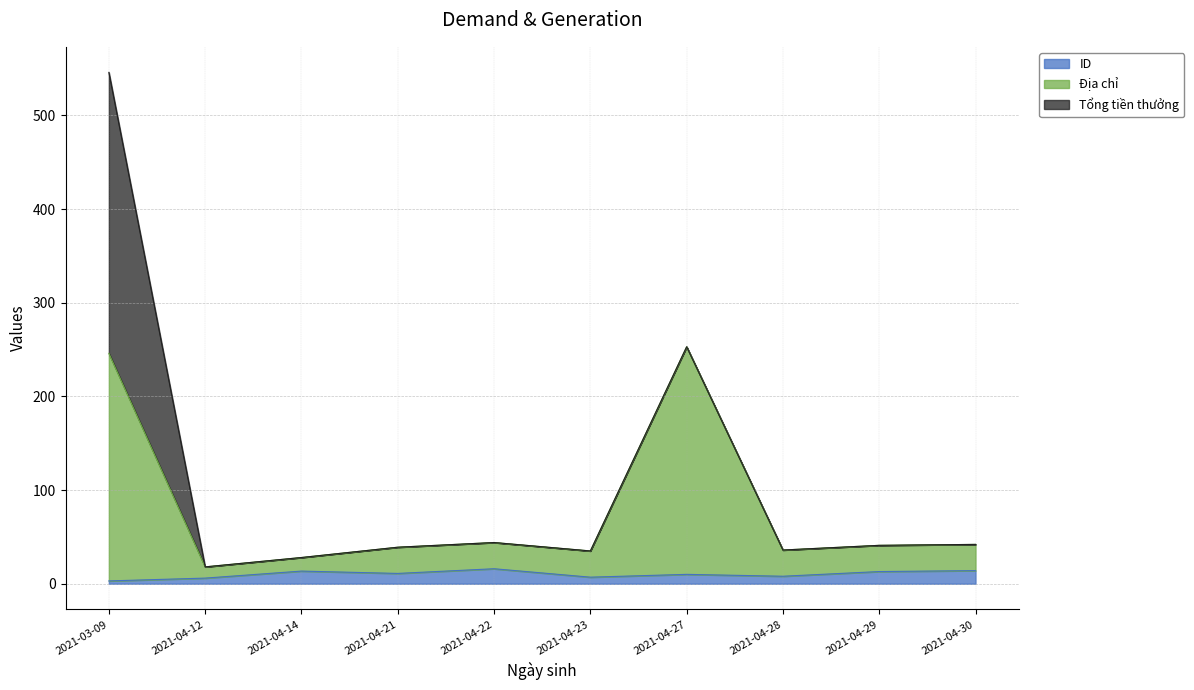

At which category is the sum across all series the highest?

2021-03-09